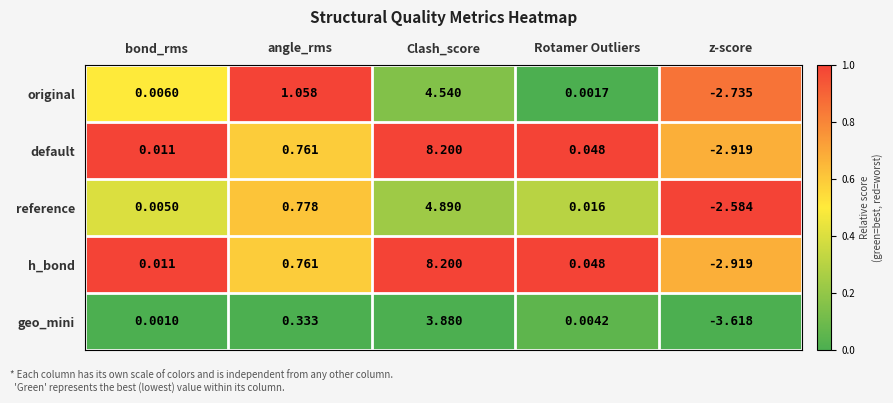

At which category does the chart reach its peak across all series?

Clash_score